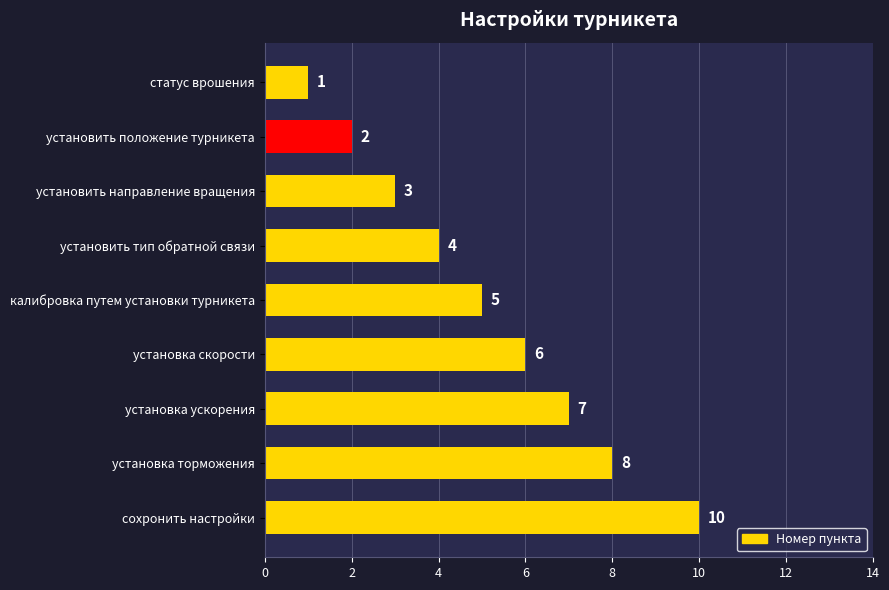

What is the label of the 6th bar from the bottom?

установить тип обратной связи